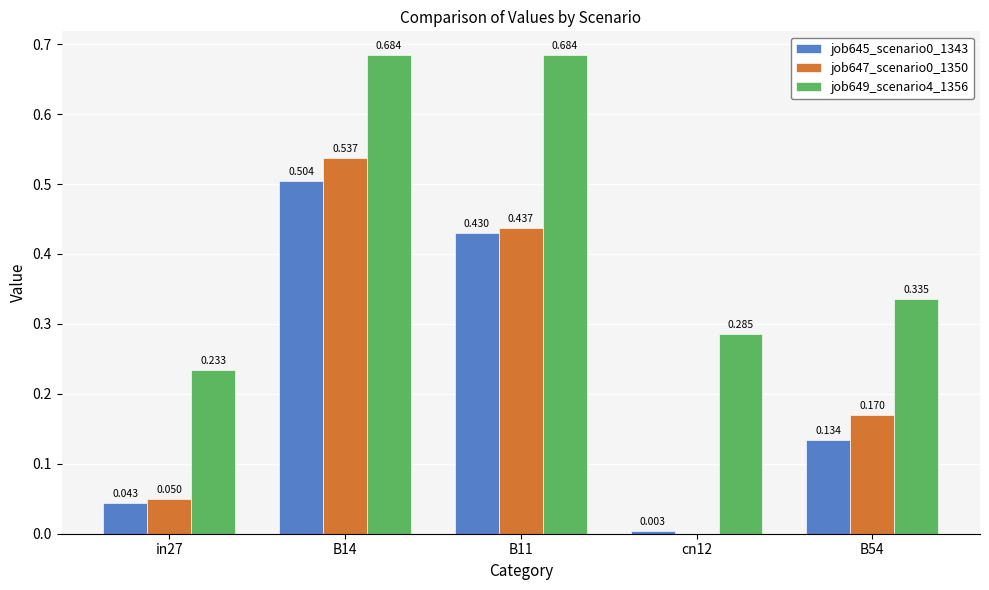

Is the value of job649_scenario4_1356 at cn12 greater than the value of job645_scenario0_1343 at B54?

Yes